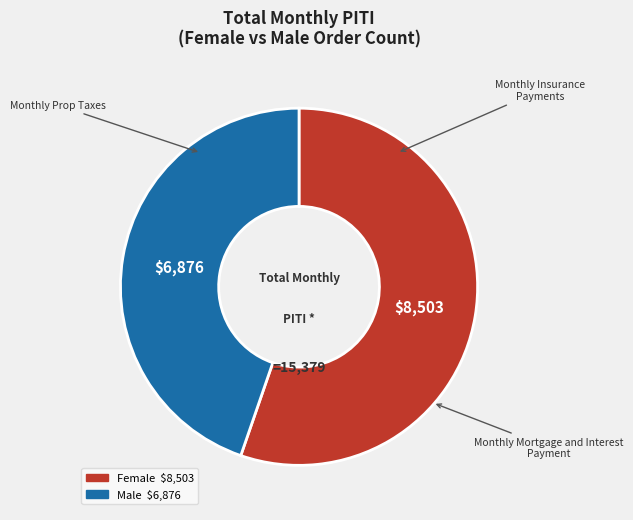

How many slices are in this pie chart?

2